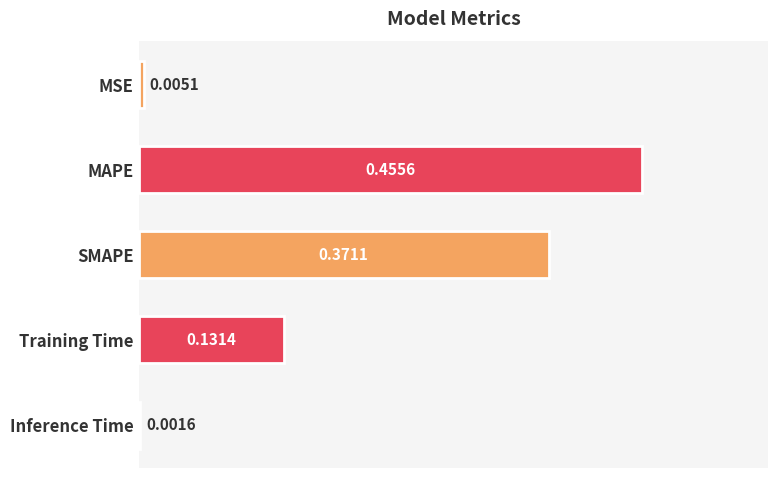

What is the change in value from MSE to Training Time?

+0.1